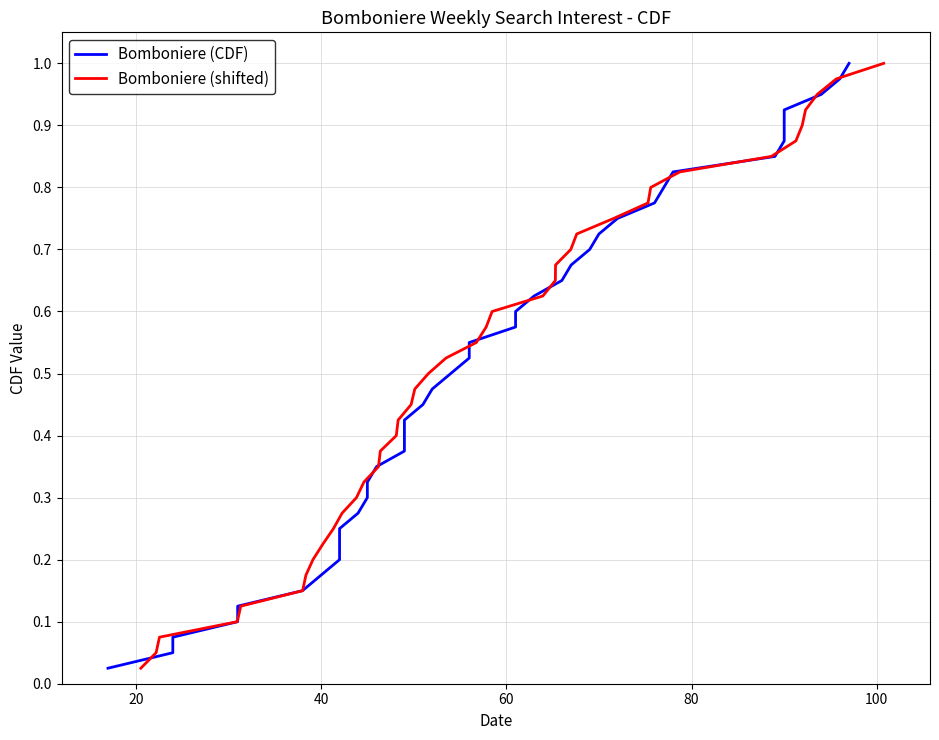

How many lines are shown in the chart?

2